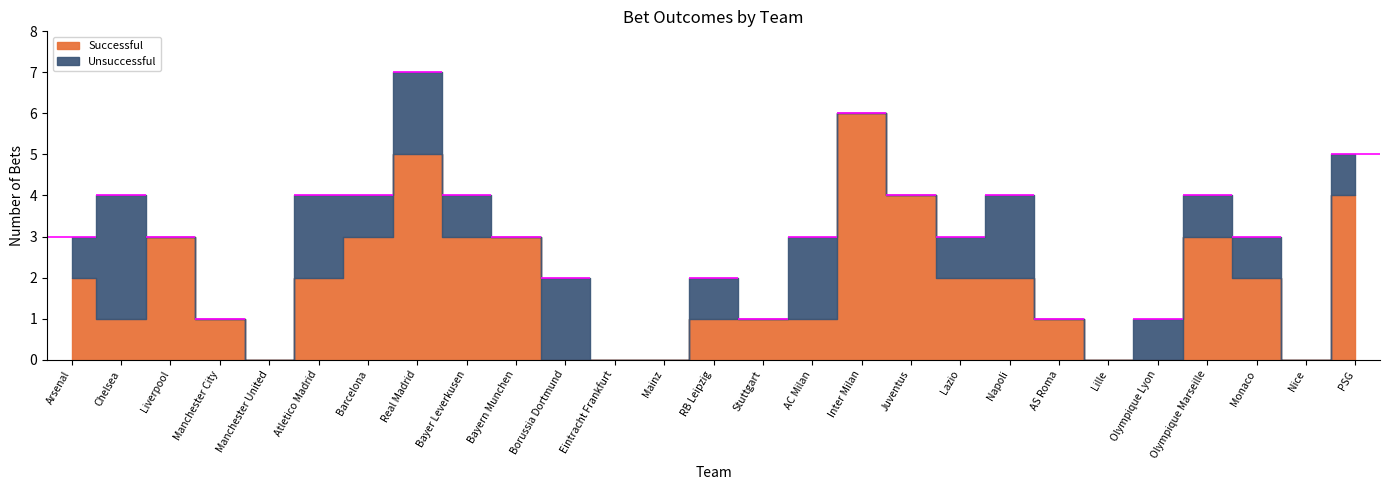

Reading left to right, list all the values displayed in this chart.

Successful: Arsenal=2	Chelsea=1	Liverpool=3	Manchester City=1	Manchester United=0	Atletico Madrid=2	Barcelona=3	Real Madrid=5	Bayer Leverkusen=3	Bayern Munchen=3	Borussia Dortmund=0	Eintracht Frankfurt=0	Mainz=0	RB Leipzig=1	Stuttgart=1	AC Milan=1	Inter Milan=6	Juventus=4	Lazio=2	Napoli=2	AS Roma=1	Lille=0	Olympique Lyon=0	Olympique Marseille=3	Monaco=2	Nice=0	PSG=4
Unsuccessful: Arsenal=1	Chelsea=3	Liverpool=0	Manchester City=0	Manchester United=0	Atletico Madrid=2	Barcelona=1	Real Madrid=2	Bayer Leverkusen=1	Bayern Munchen=0	Borussia Dortmund=2	Eintracht Frankfurt=0	Mainz=0	RB Leipzig=1	Stuttgart=0	AC Milan=2	Inter Milan=0	Juventus=0	Lazio=1	Napoli=2	AS Roma=0	Lille=0	Olympique Lyon=1	Olympique Marseille=1	Monaco=1	Nice=0	PSG=1